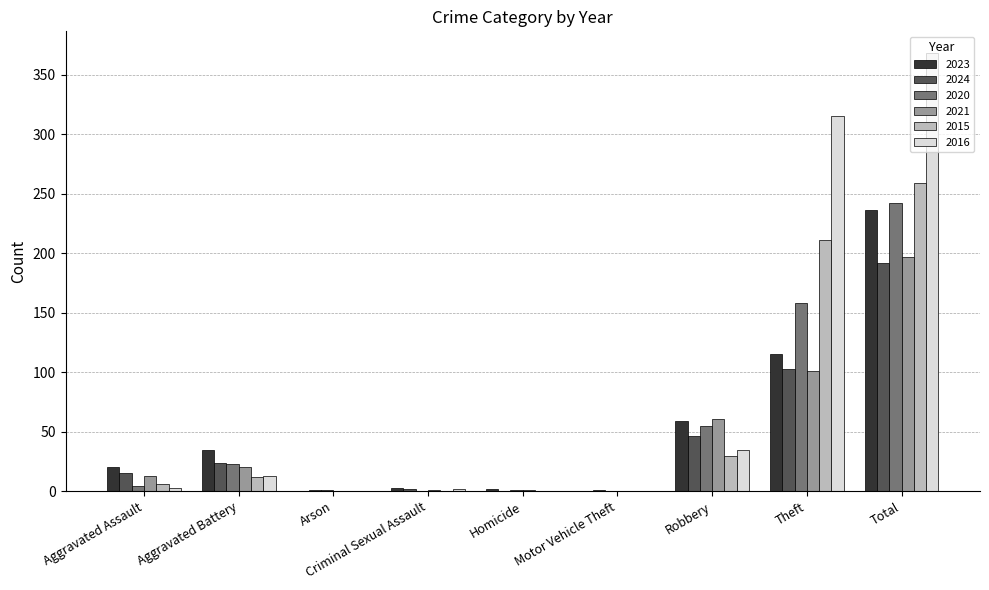

Which series has the largest total across all categories?

2016